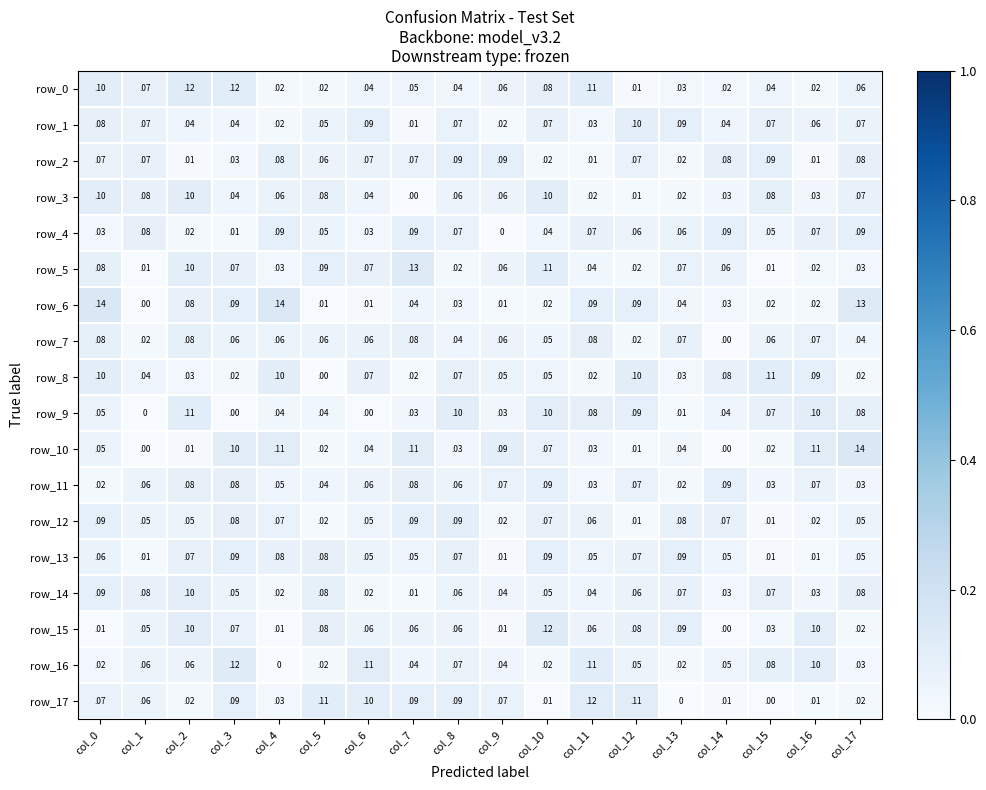

How many data points does each series have?

18